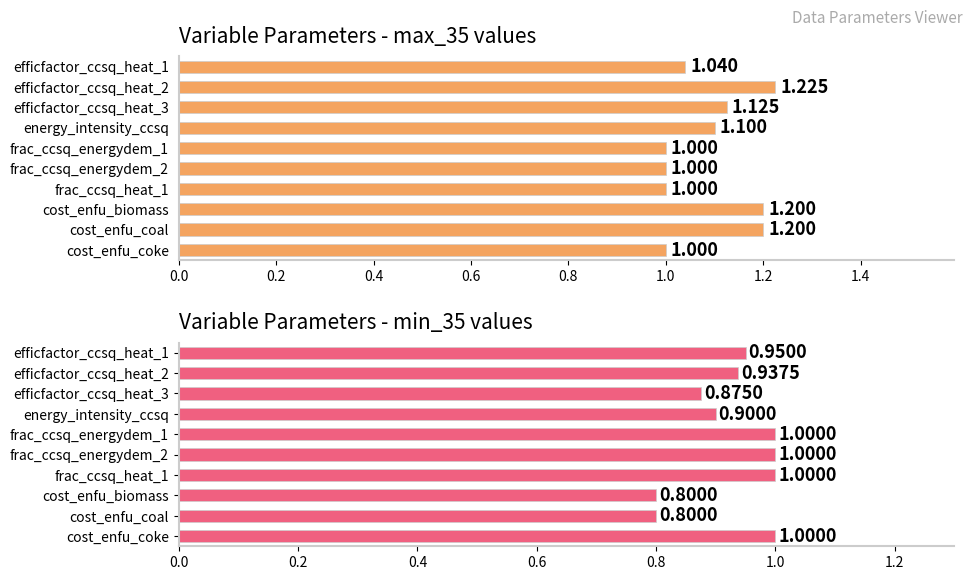

Which series has the largest total across all categories?

max_35